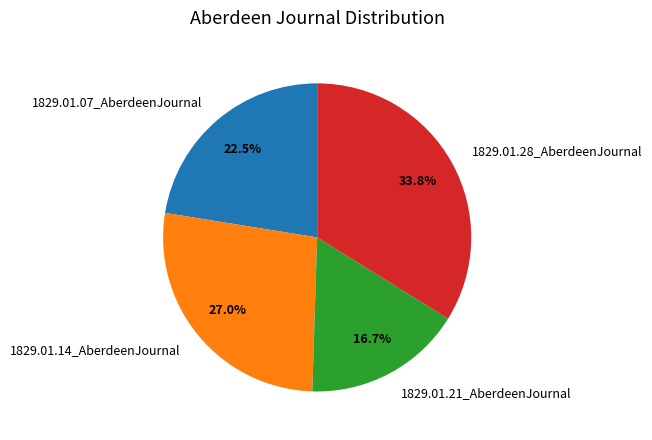

To the nearest percent, what is the difference between the largest and smallest slice percentages?

17%